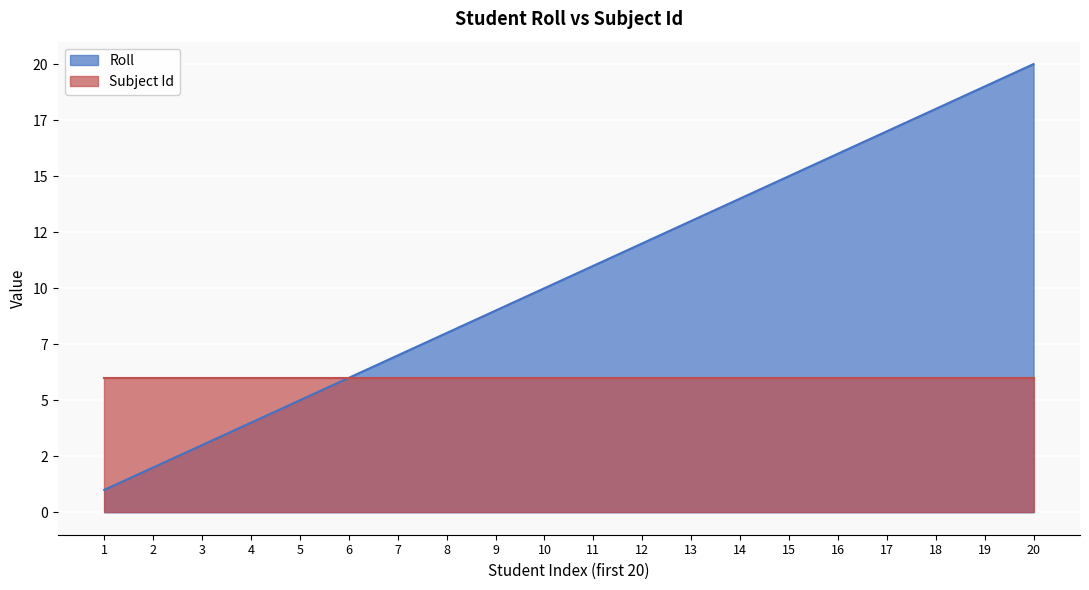

Is it true that the value at 2 is 2?

True